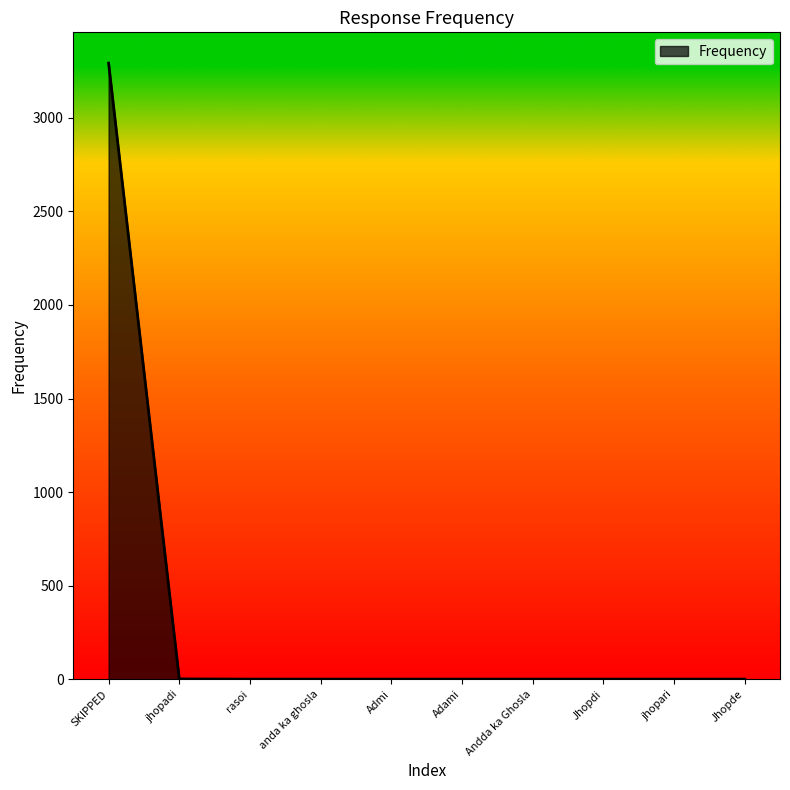

Count the number of categories in the chart.

10